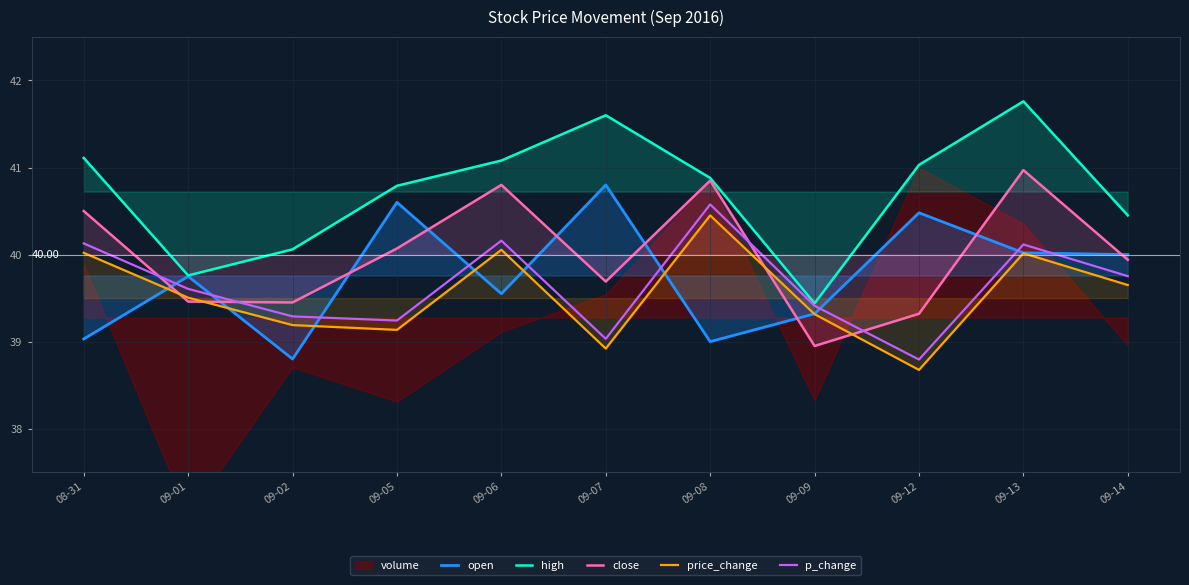

Reading right to left, transcribe all the data shown in this chart.

open: 40.0	40.0	40.5	39.3	39.0	40.8	39.5	40.6	38.8	39.8	39.0
high: 40.5	41.8	41.0	39.4	40.9	41.6	41.1	40.8	40.1	39.8	41.1
close: 39.9	41.0	39.3	39.0	40.9	39.7	40.8	40.1	39.5	39.5	40.5
price_change: 39.6	40.0	38.7	39.3	40.5	38.9	40.1	39.1	39.2	39.5	40.0
p_change: 39.8	40.1	38.8	39.4	40.6	39.0	40.2	39.2	39.3	39.6	40.1